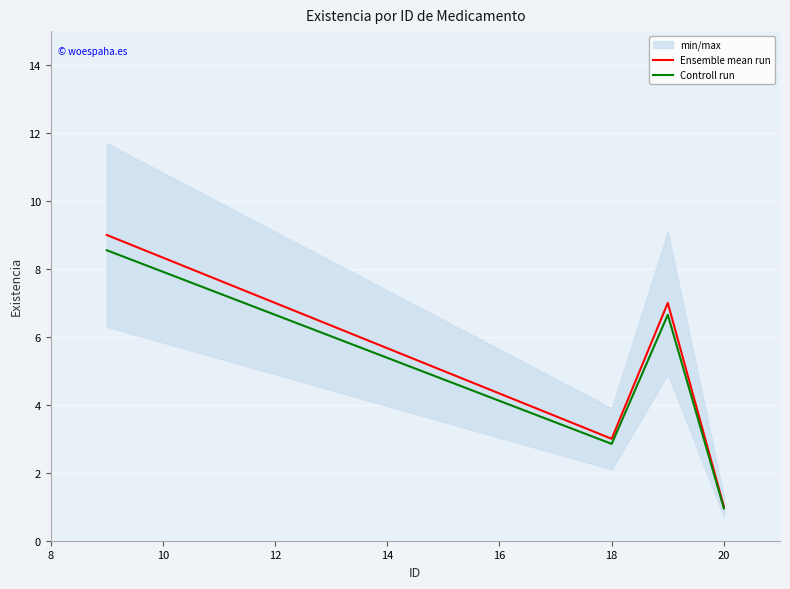

Reading left to right, list all the values displayed in this chart.

Ensemble mean run: 9.0	3.0	7.0	1.0
Controll run: 8.5	2.8	6.6	0.9